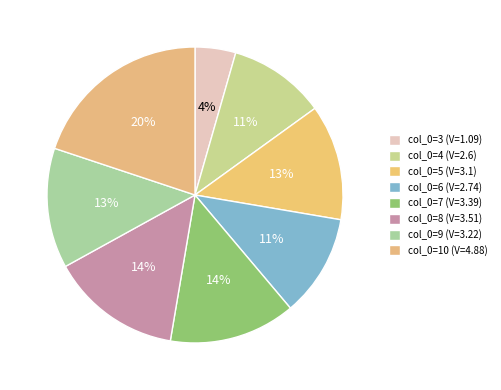

How many segments does this pie chart have?

8